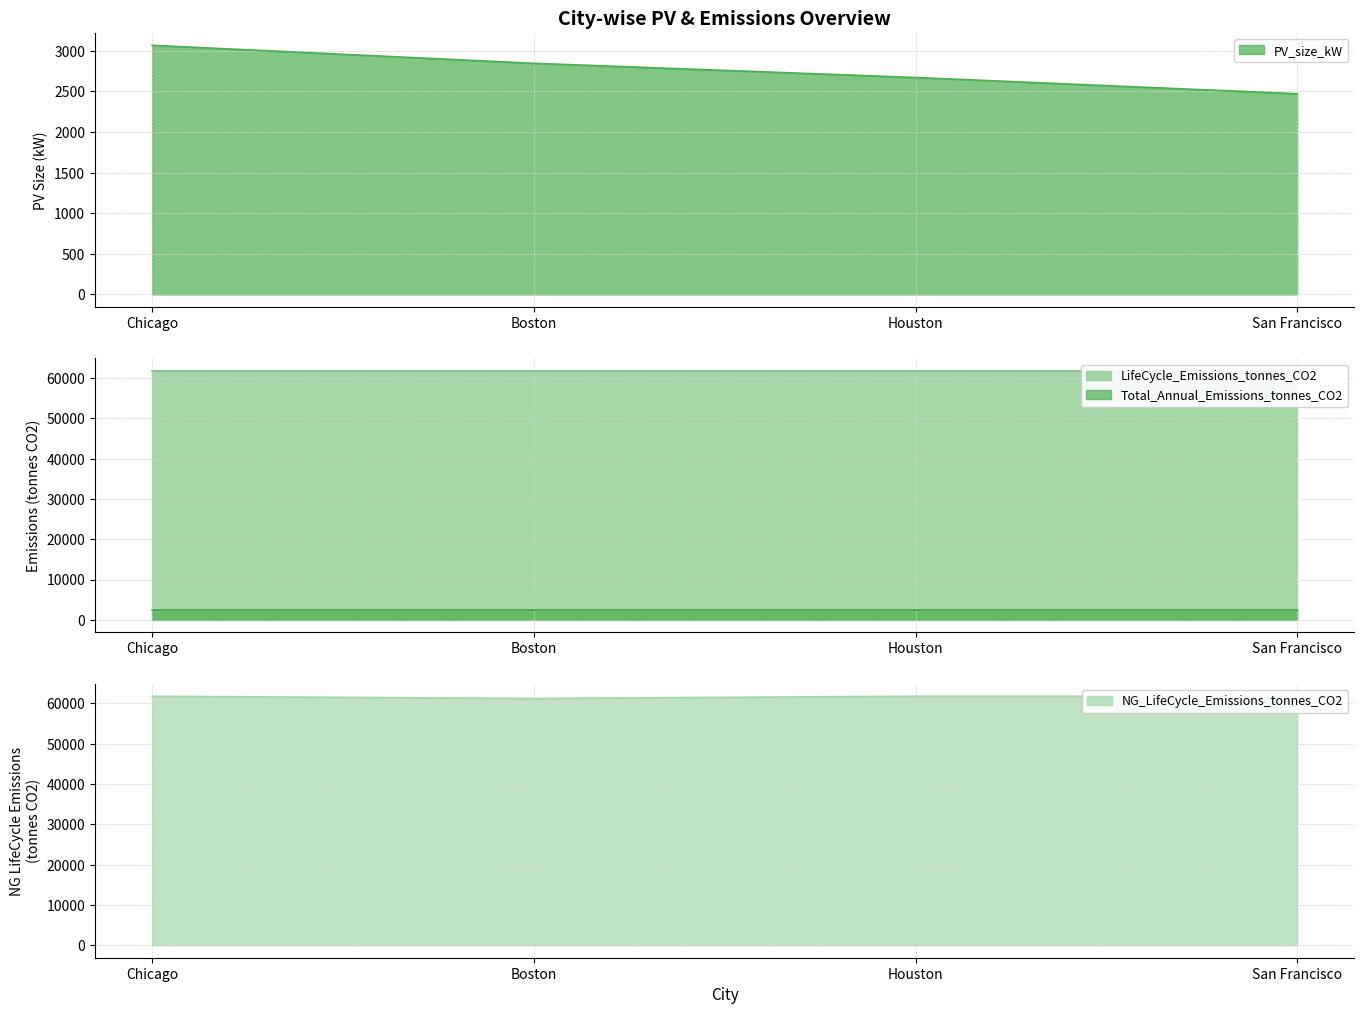

What are all the series names shown in the legend?

PV_size_kW, Total_Annual_Emissions_tonnes_CO2, NG_LifeCycle_Emissions_tonnes_CO2, LifeCycle_Emissions_tonnes_CO2